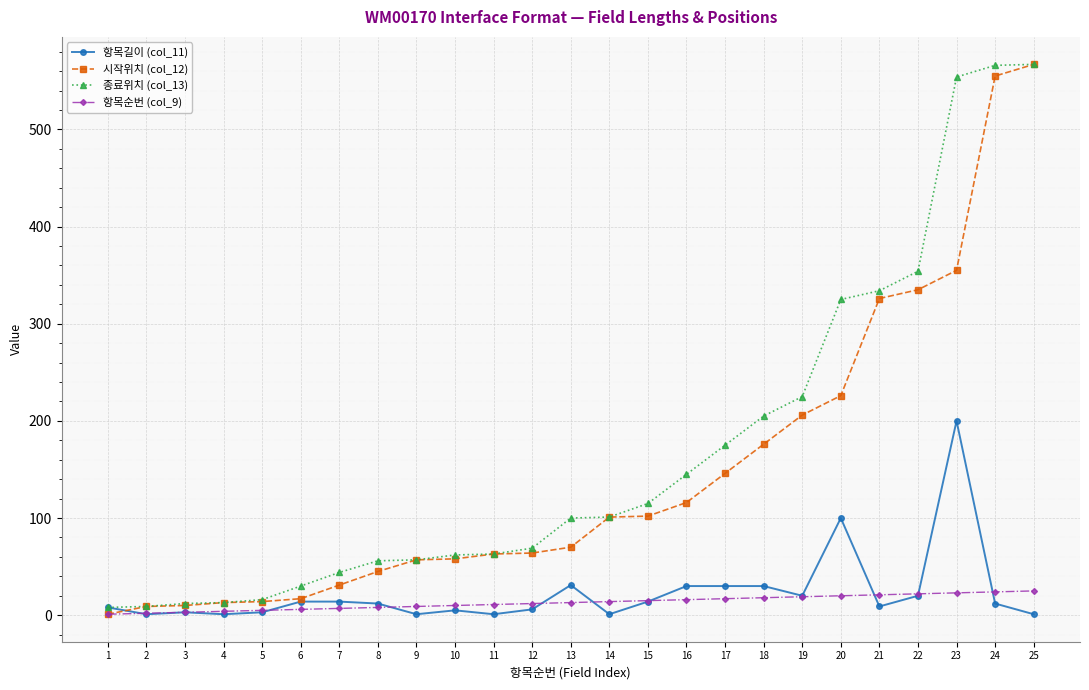

How many lines are shown in the chart?

4